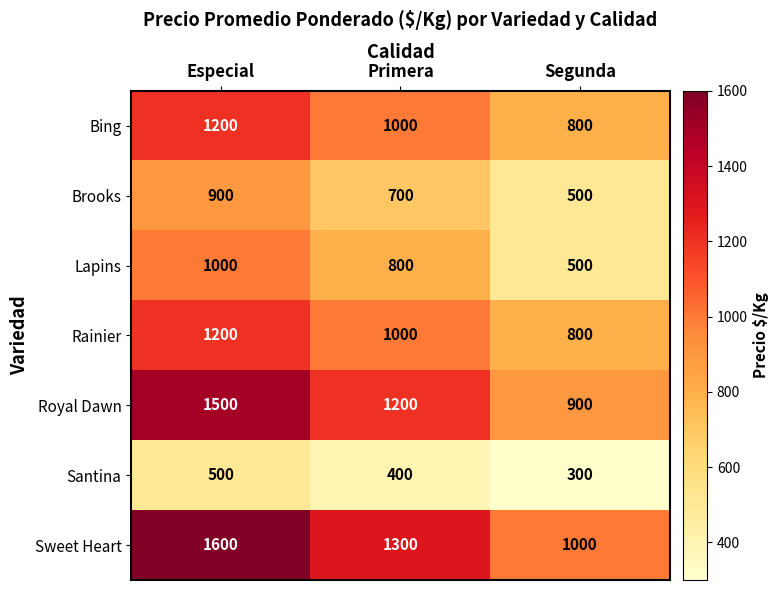

Is it true that Lapins equals 800 at Primera?

True